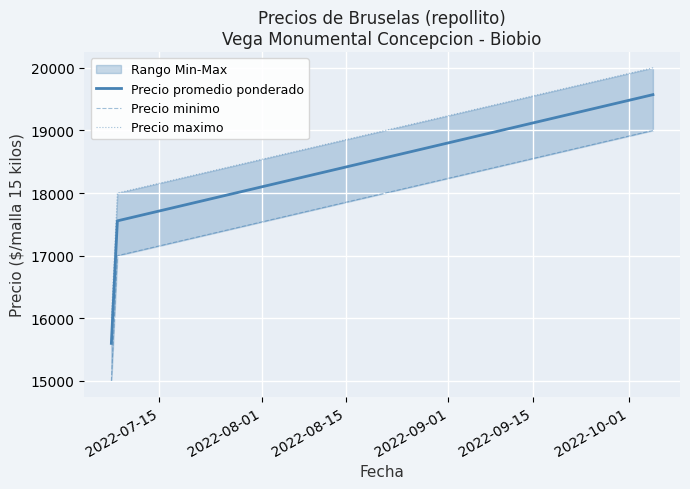

What is the difference between the highest and lowest values at 2022-07-15?

1000